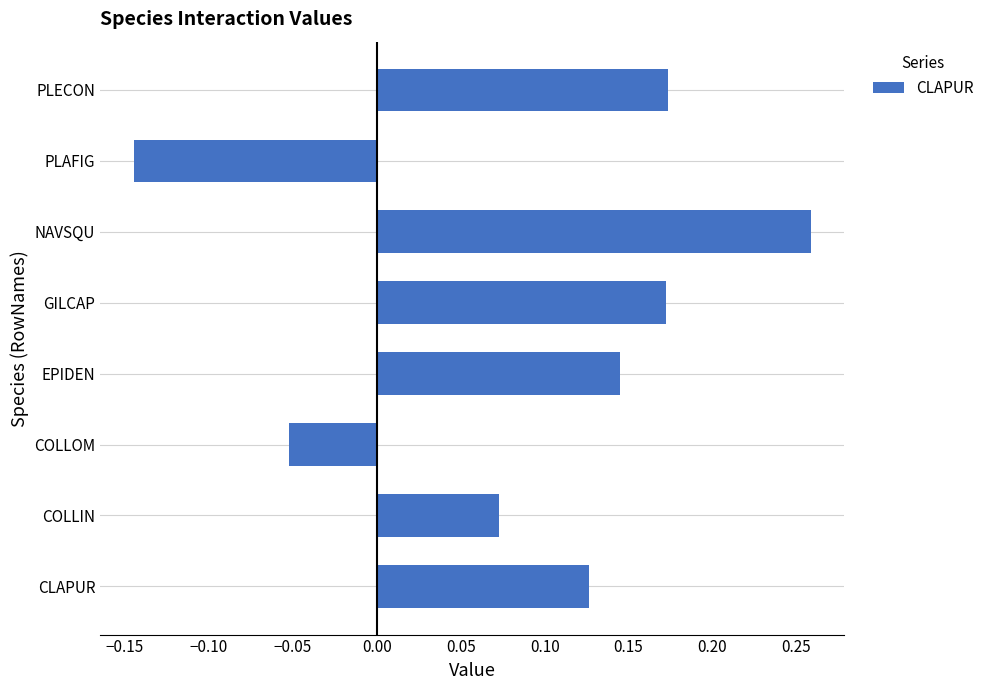

The chart shows a value of -0.0 at COLLOM. True or false?

False